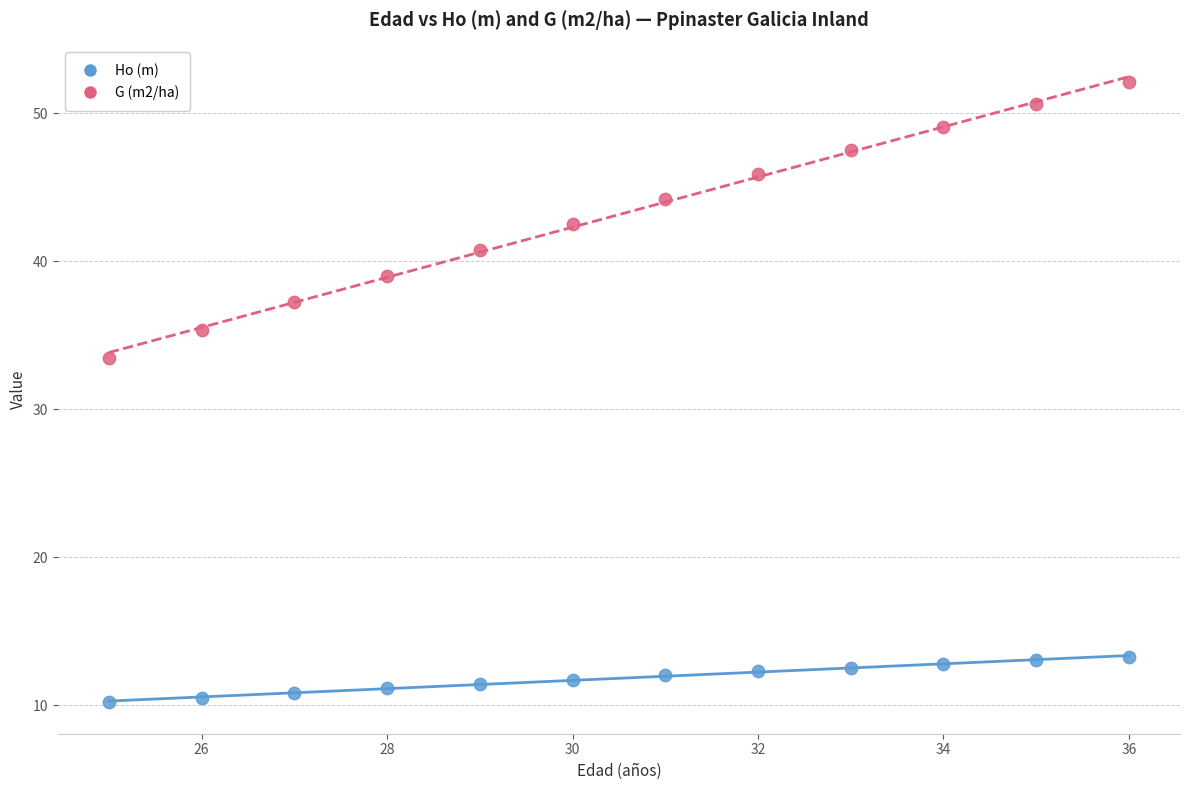

Which series has the largest Y range (max minus min)?

G (m2/ha)